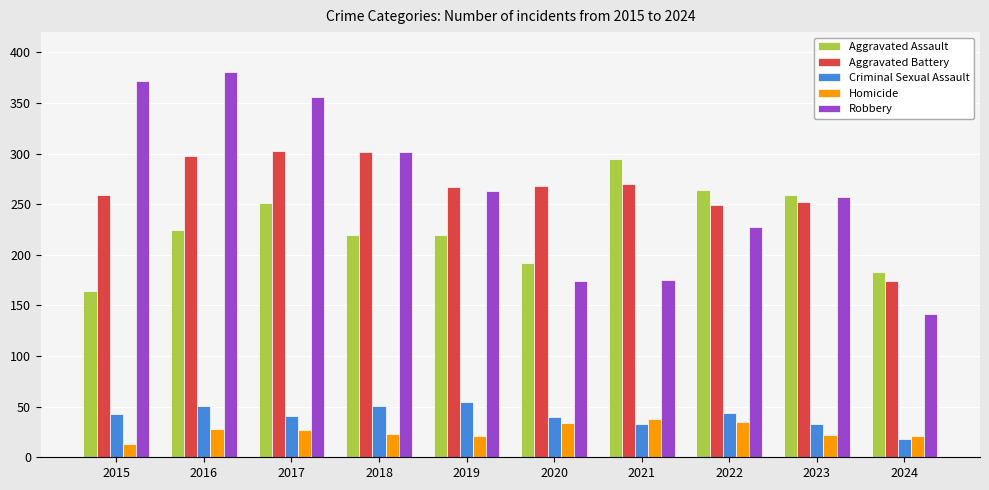

What is the difference between the second highest and second lowest values in the Aggravated Battery series?

53